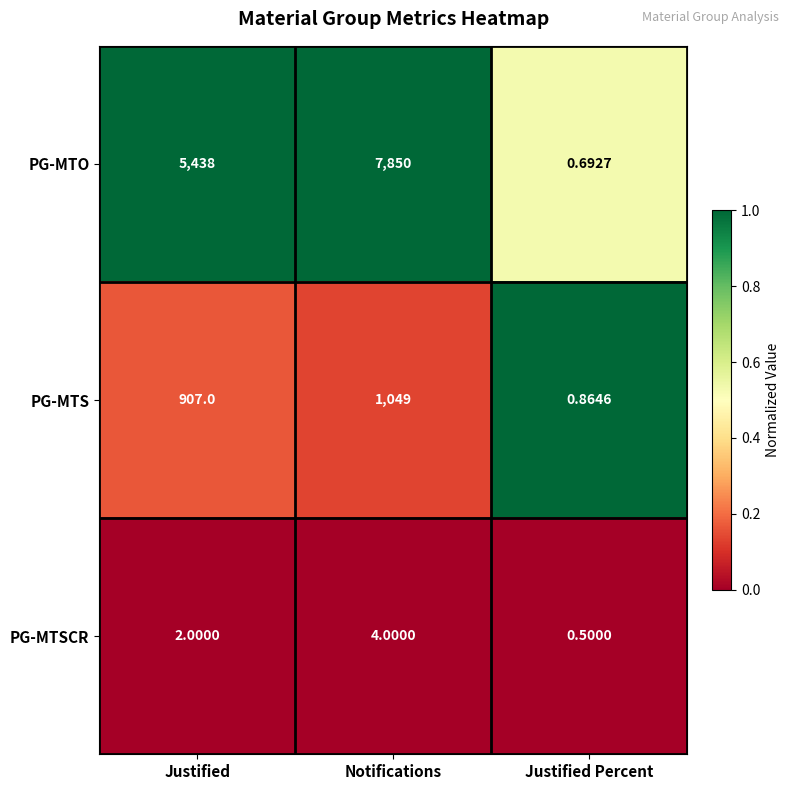

Which series changed the most between Notifications and Justified Percent?

PG-MTO